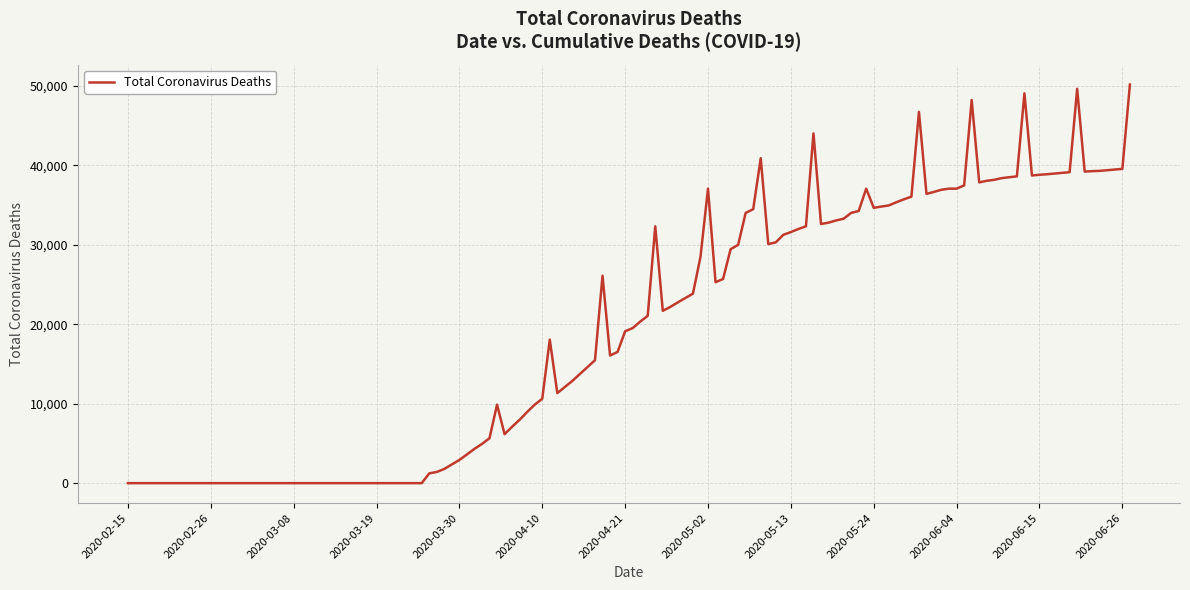

What is the difference between the maximum and minimum values?

50140